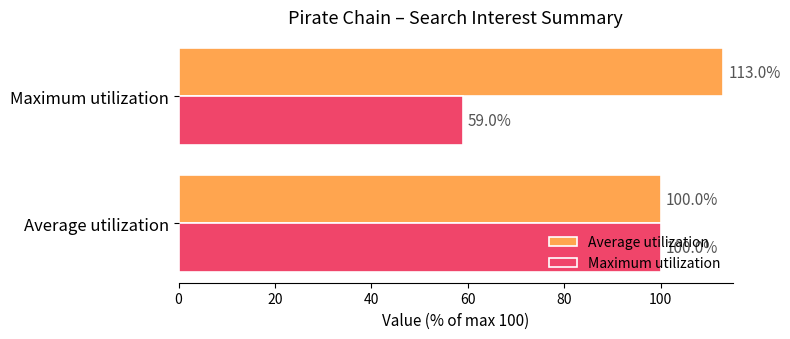

Which category has the lowest value in the Maximum utilization series?

Maximum utilization